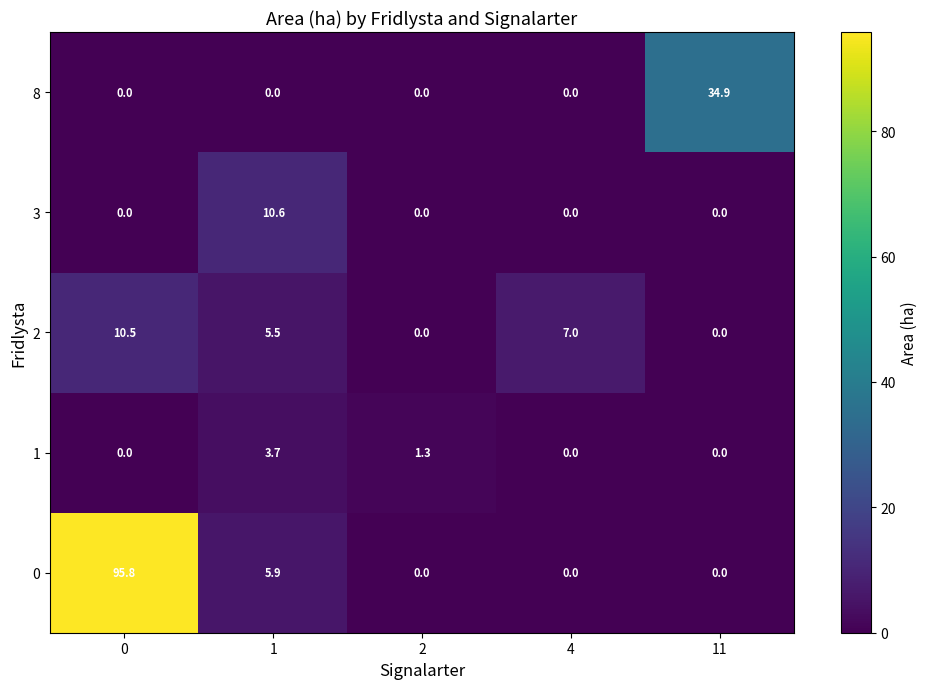

Rank the series by their maximum value, from lowest to highest.

1, 2, 3, 8, 0